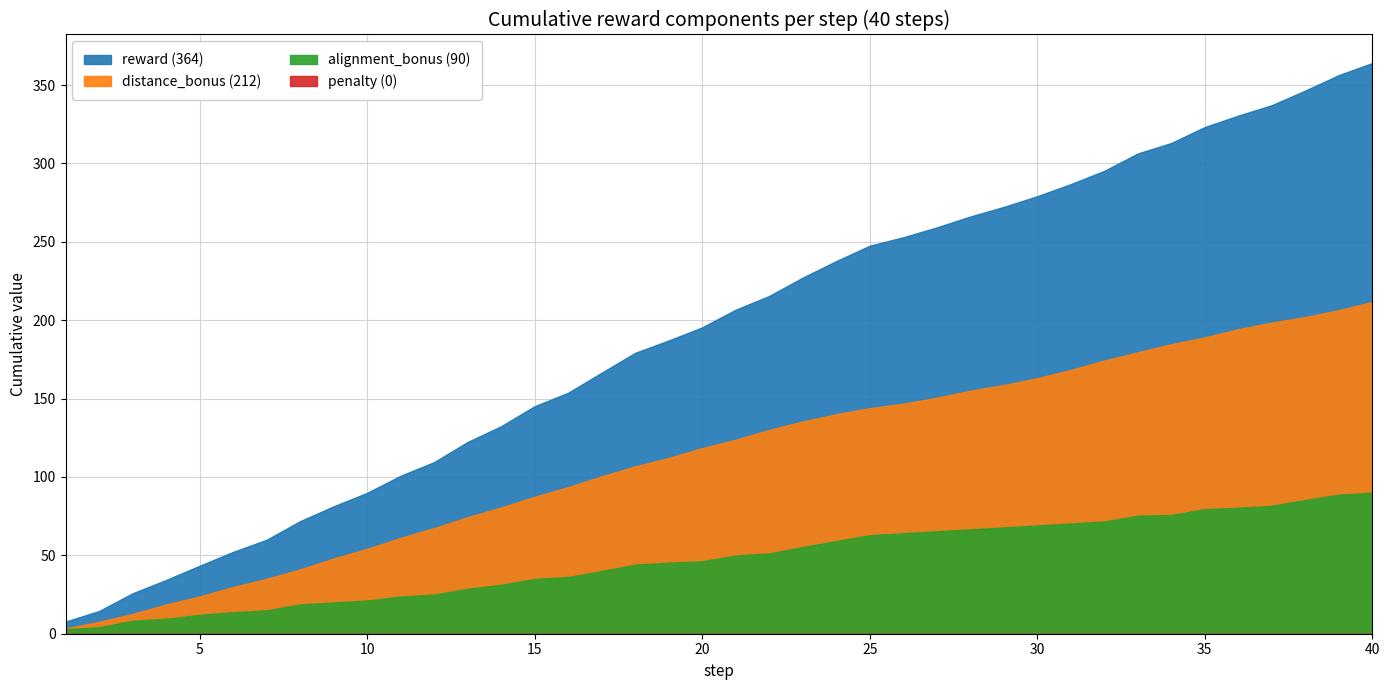

How many values in the distance_bonus series exceed 5?

26